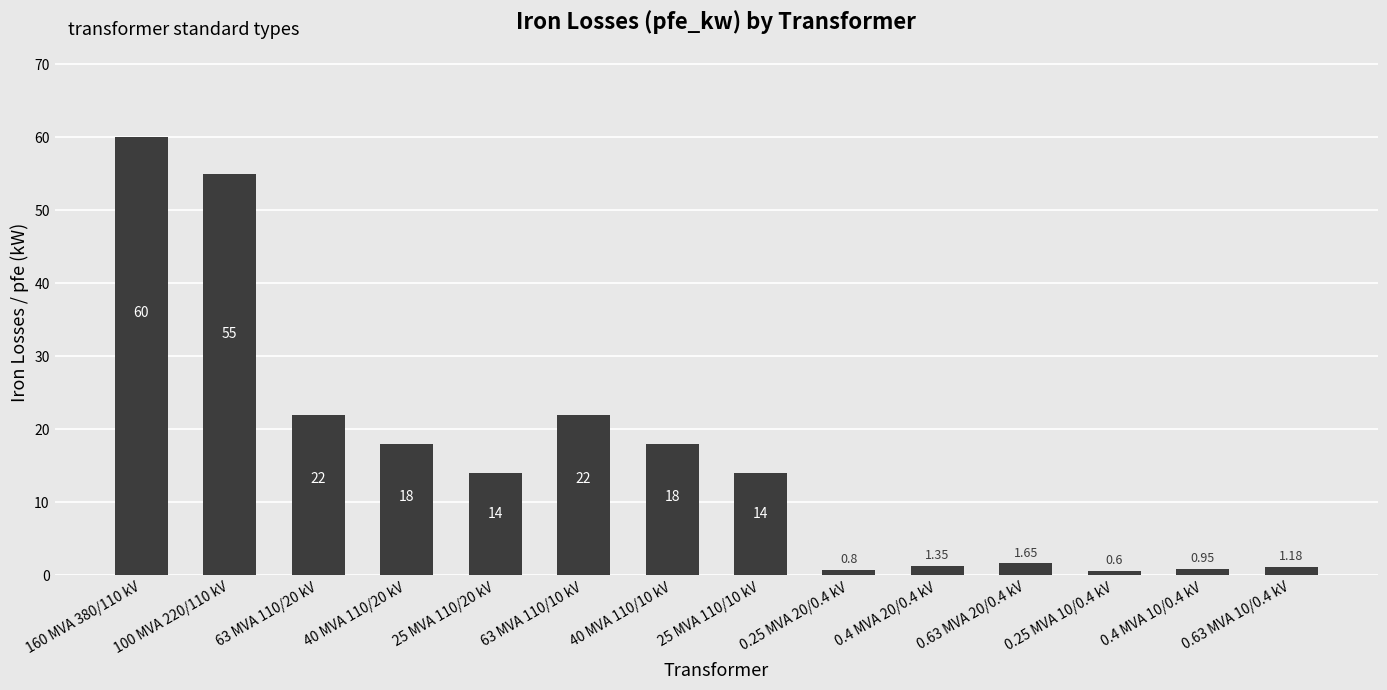

Are the bars horizontal?

No